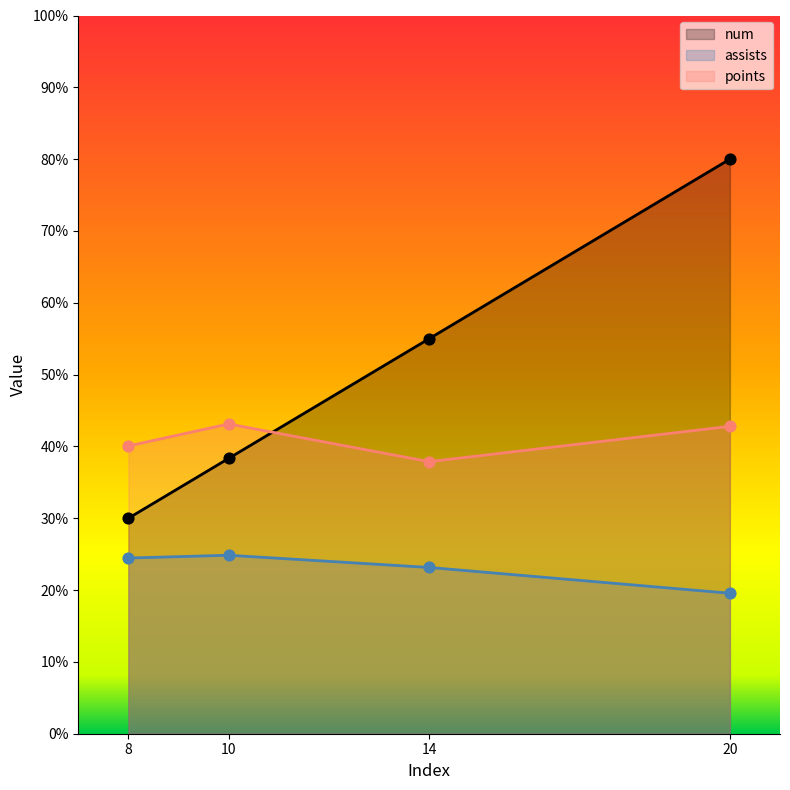

Which series has the largest total across all categories?

num